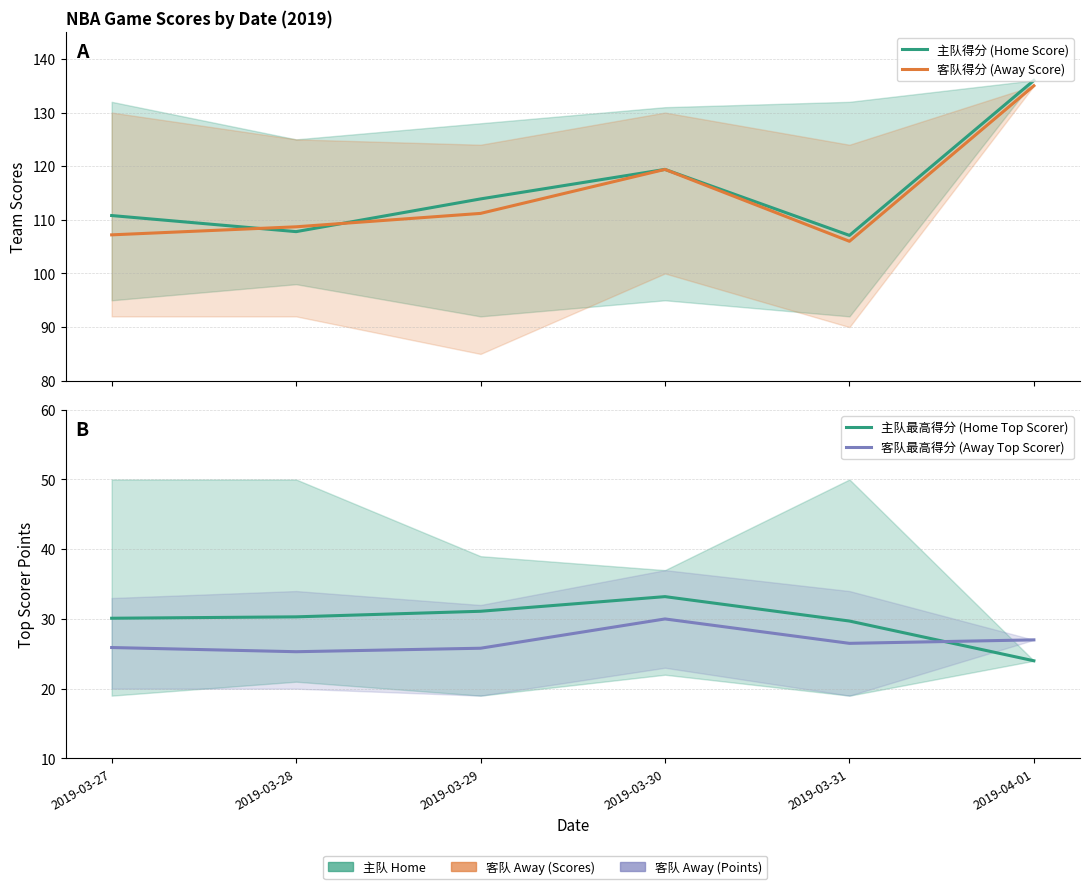

Read the 主队最高得分 (Home Top Scorer) value at 2019-03-29.

31.1